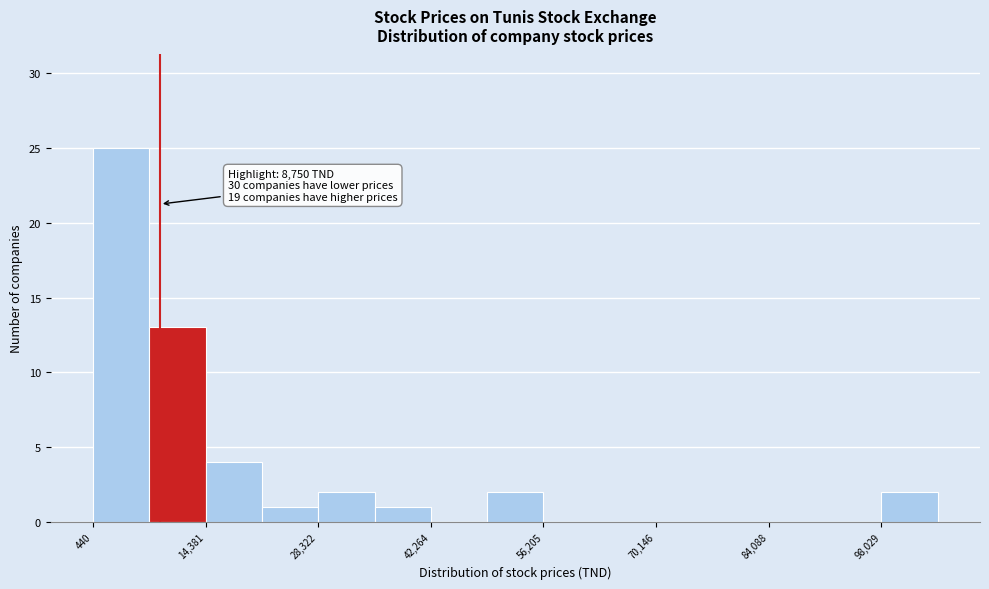

Read against the x-axis, roughly where is the centre of the tallest bar?

4000